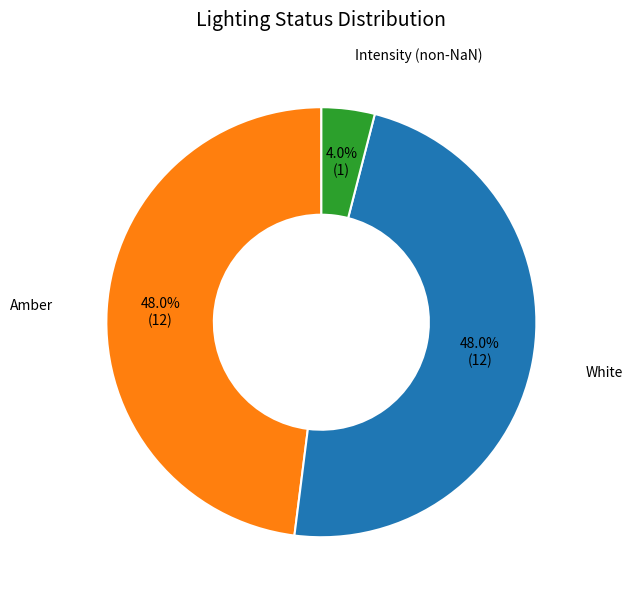

How many segments does this pie chart have?

3